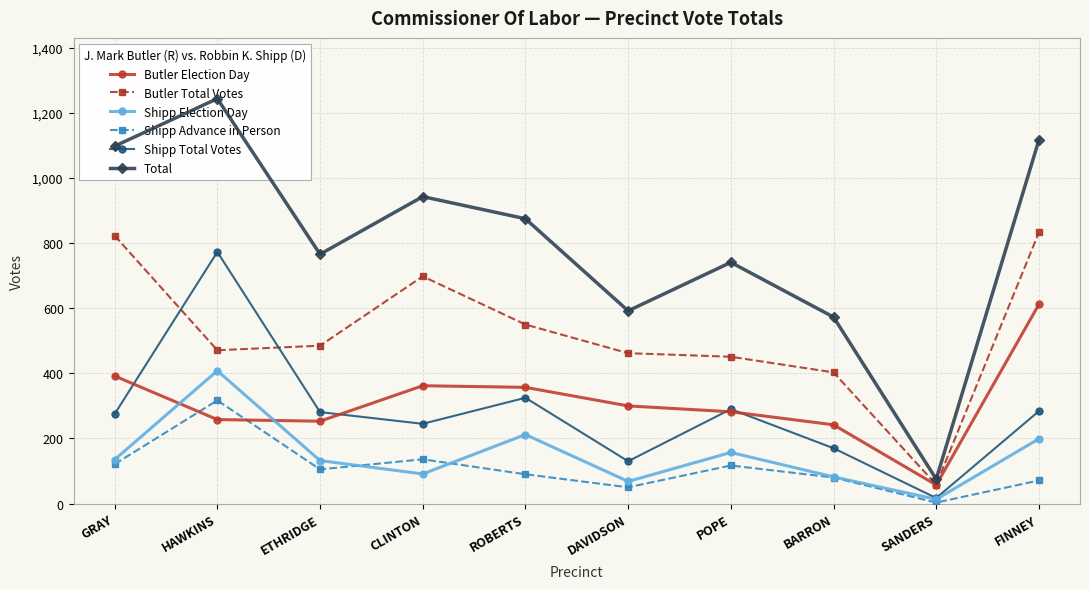

Between POPE and SANDERS, which series saw the biggest shift?

Total